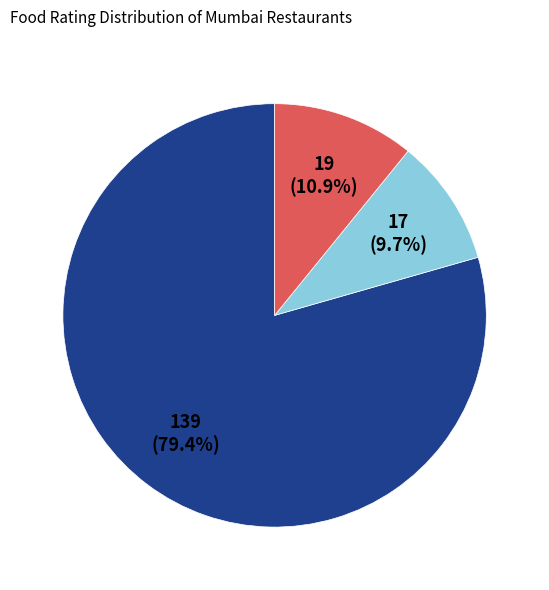

Is there any slice that represents more than half of the pie?

Yes